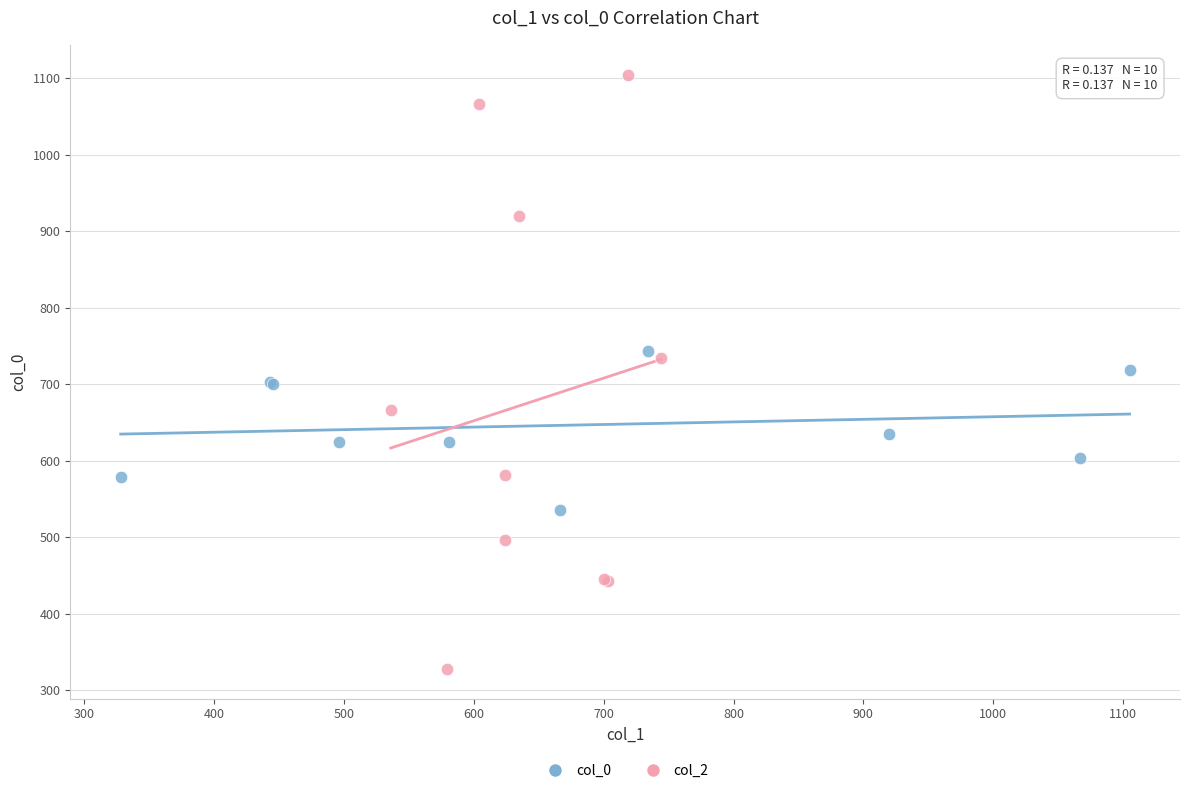

Which series contains the highest Y value?

col_2